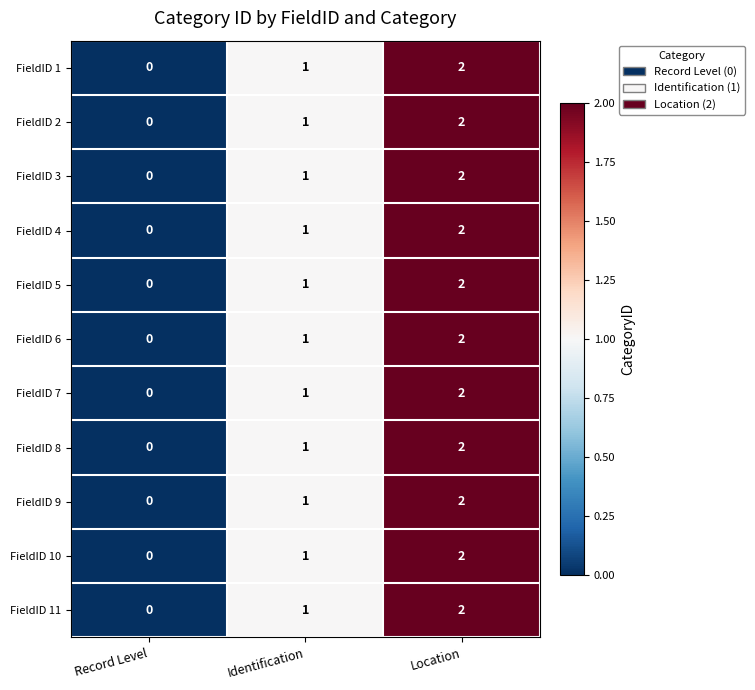

The FieldID 8 series shows 3 at Location. True or false?

False